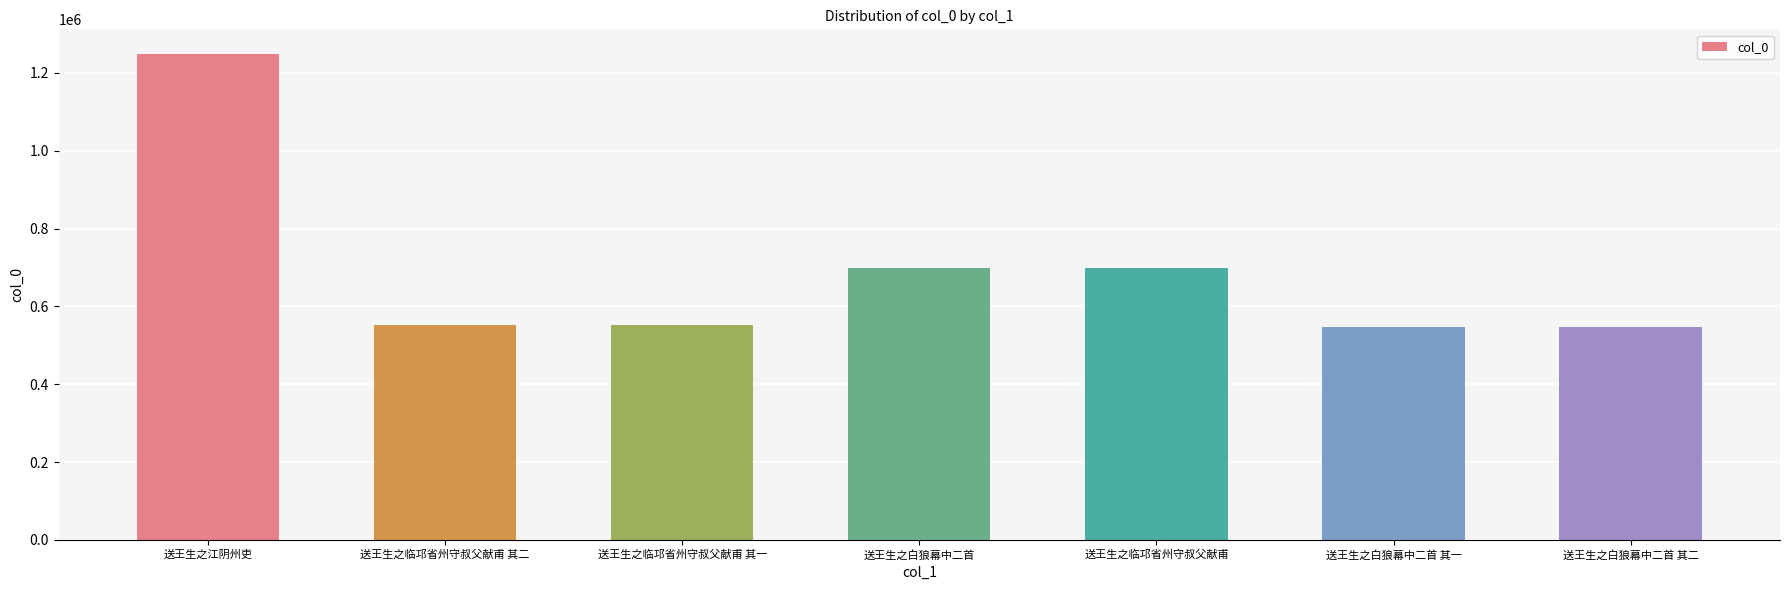

What is the average value?

691599